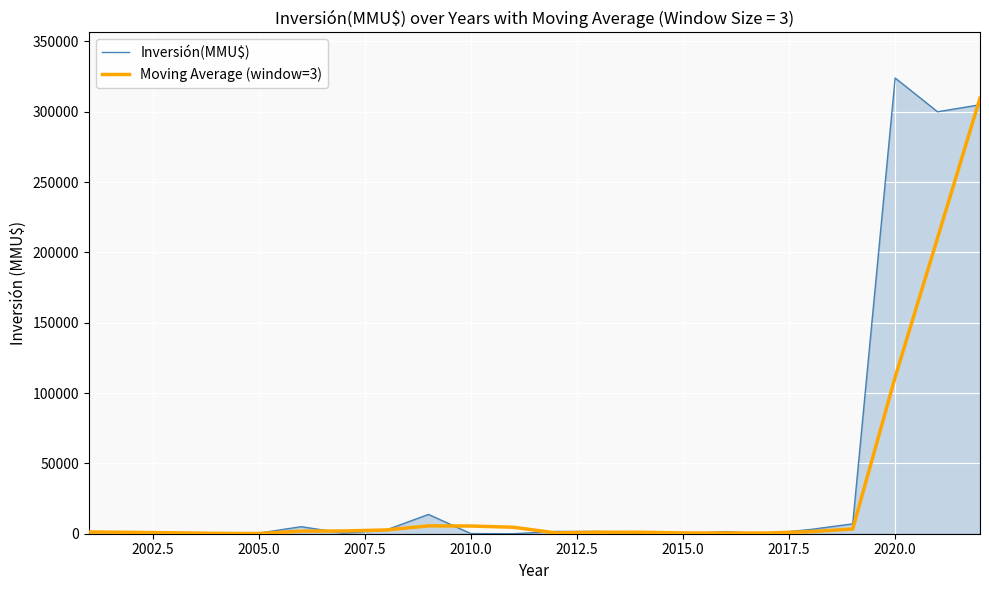

How many lines are shown in the chart?

2